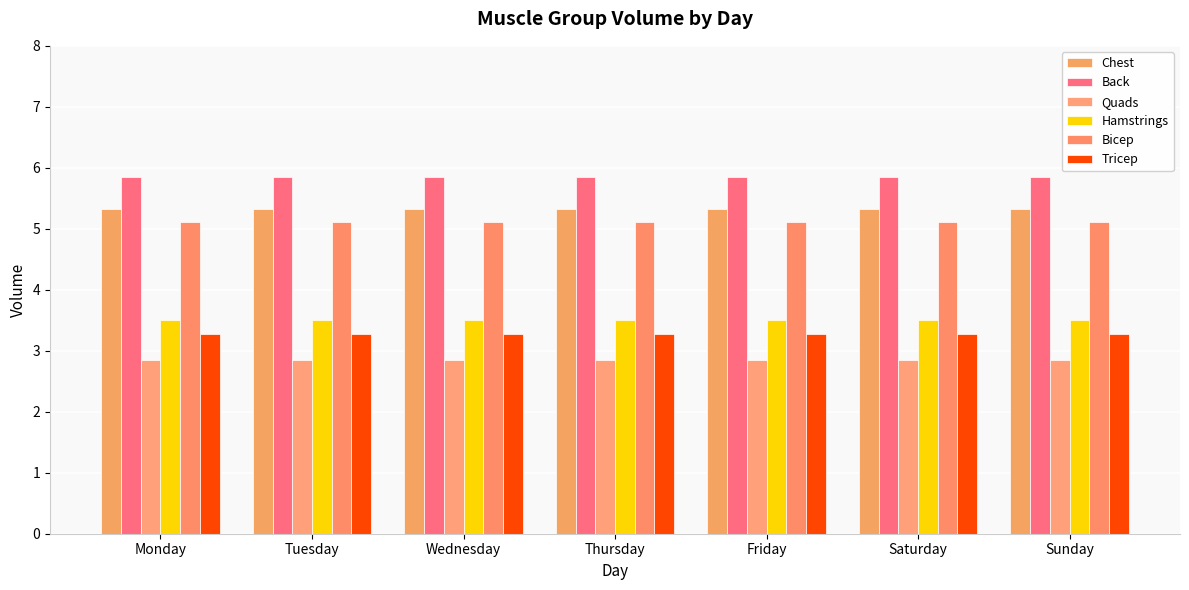

At Tuesday, list the series in order from largest to smallest.

Back, Chest, Bicep, Hamstrings, Tricep, Quads